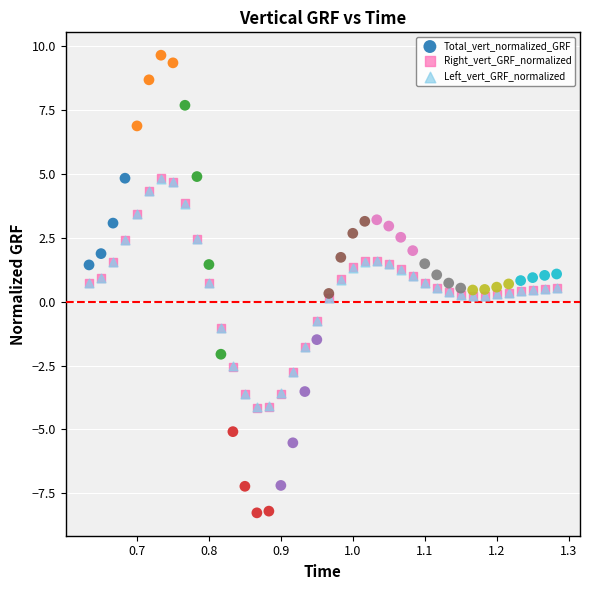

Which series contains the lowest Y value?

Total_vert_normalized_GRF